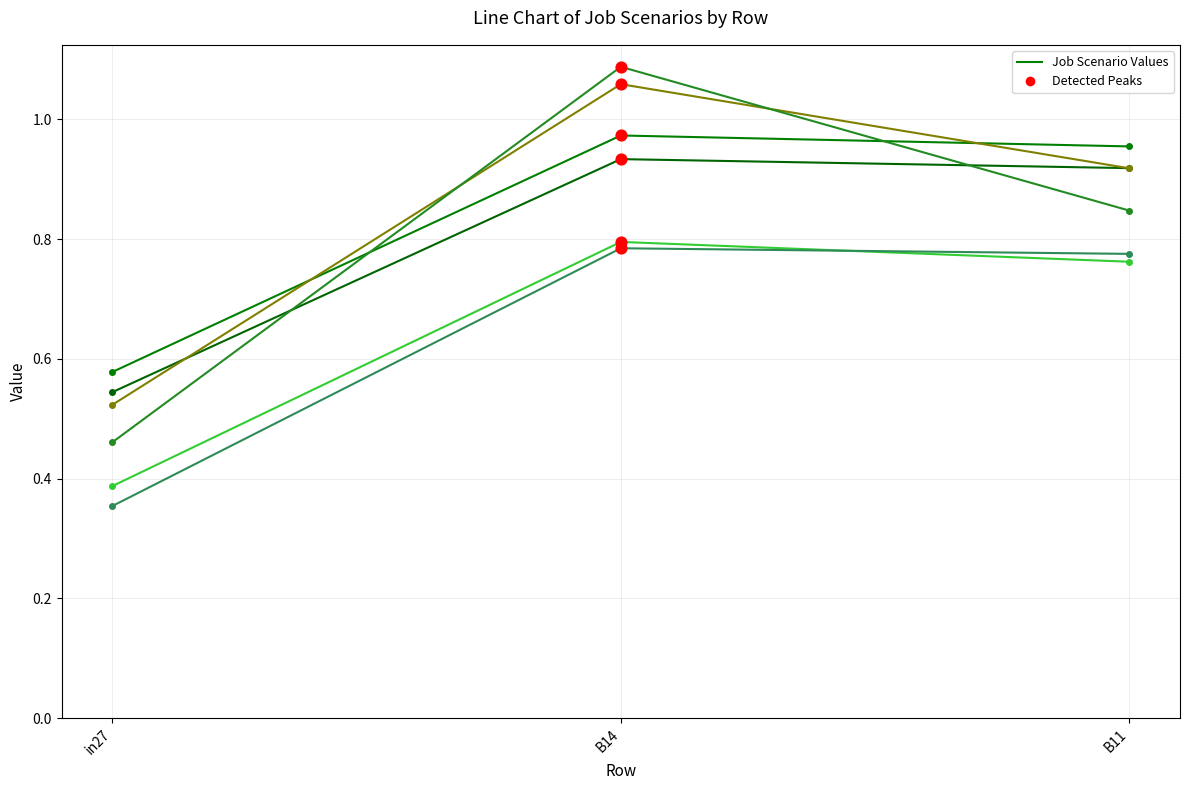

How many lines are shown in the chart?

6